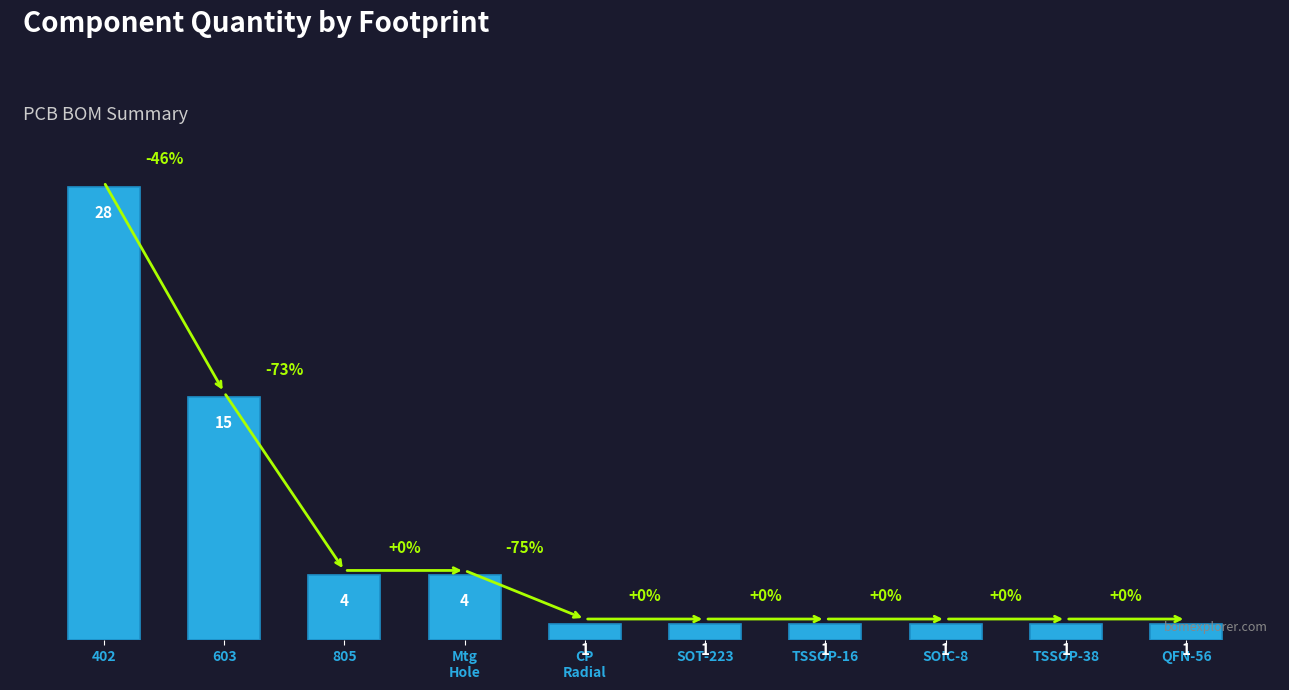

What is the maximum value shown in the chart?

28